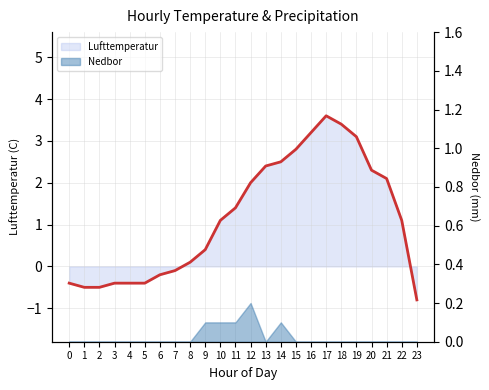

How many values are above zero?

15